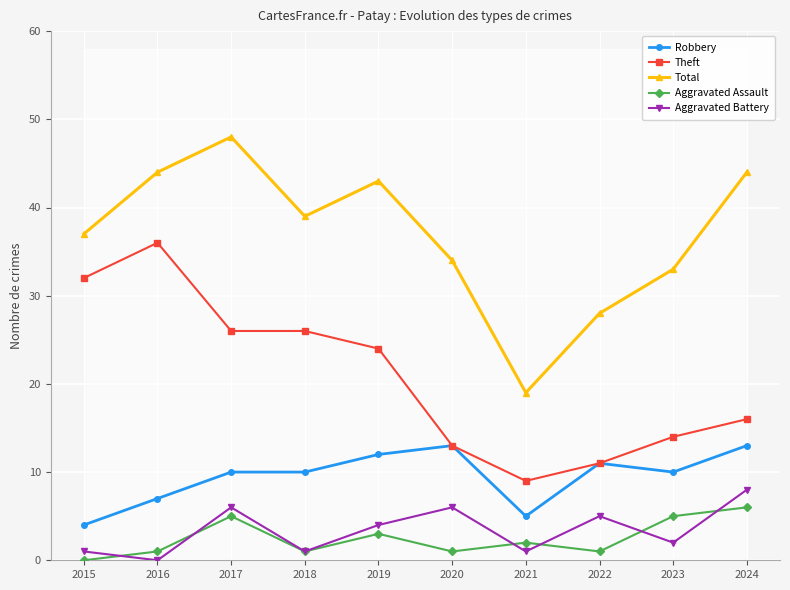

How many lines are shown in the chart?

5